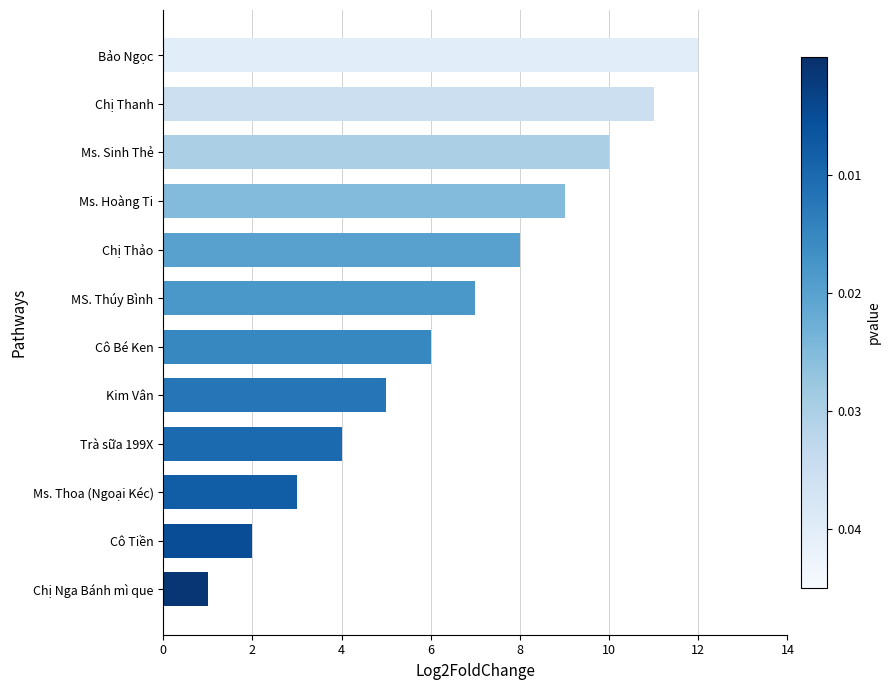

Rank the categories by value from lowest to highest.

Chị Nga Bánh mì que, Cô Tiền, Ms. Thoa (Ngoại Kéc), Trà sữa 199X, Kim Vân, Cô Bé Ken, MS. Thúy Bình, Chị Thảo, Ms. Hoàng Ti, Ms. Sinh Thẻ, Chị Thanh, Bảo Ngọc